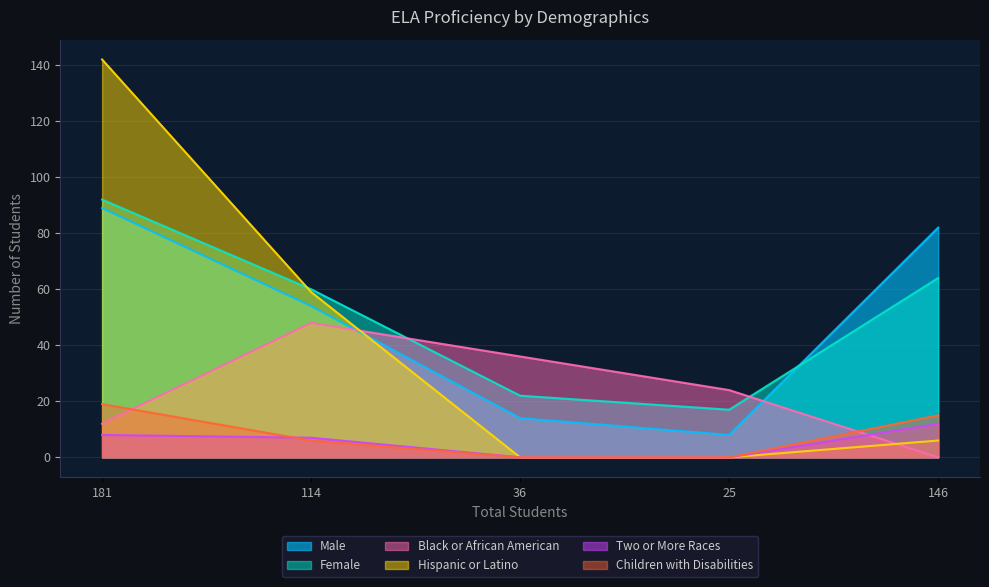

True or false: Male has a value of 89 at 181.

True